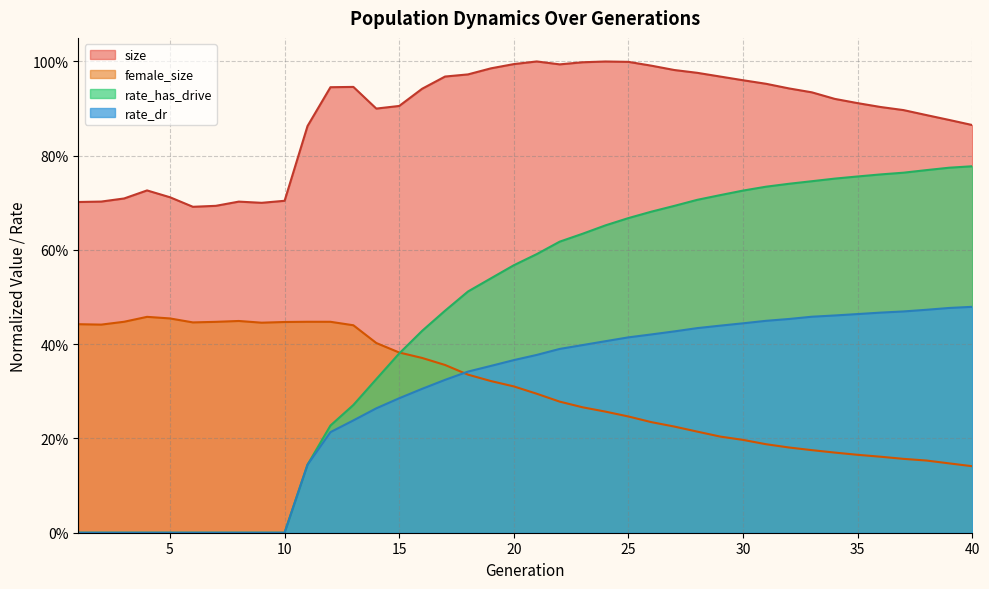

What is the approximate value of female_size at 16?

0.4